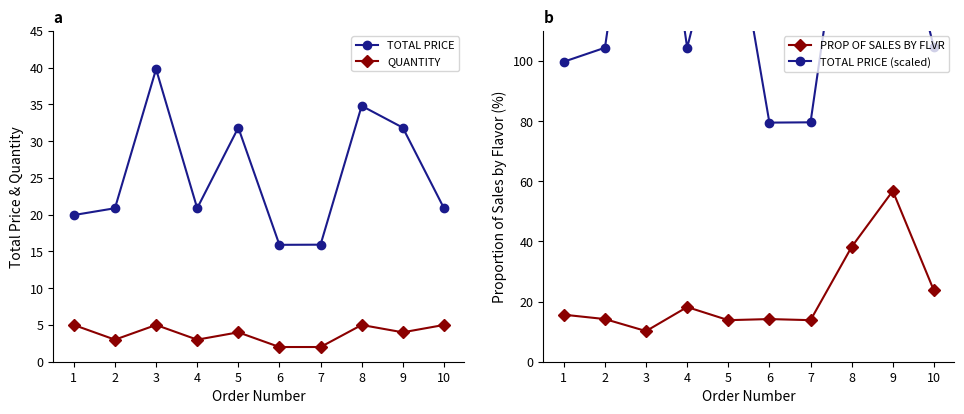

At which category does TOTAL PRICE (scaled) reach its first local valley?

4